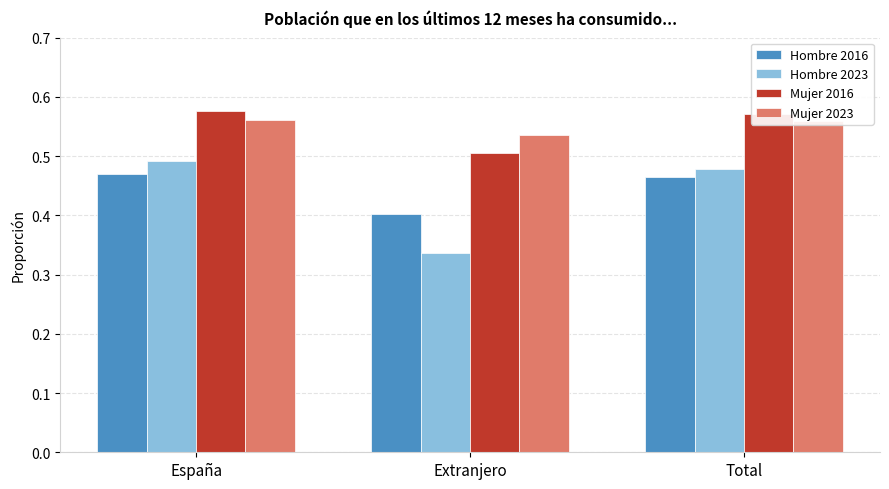

Are the bars grouped side by side (vs. stacked)?

Yes